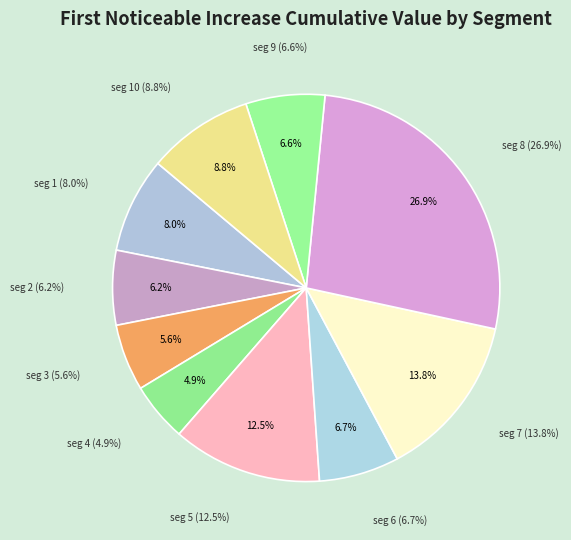

How many segments does this pie chart have?

10